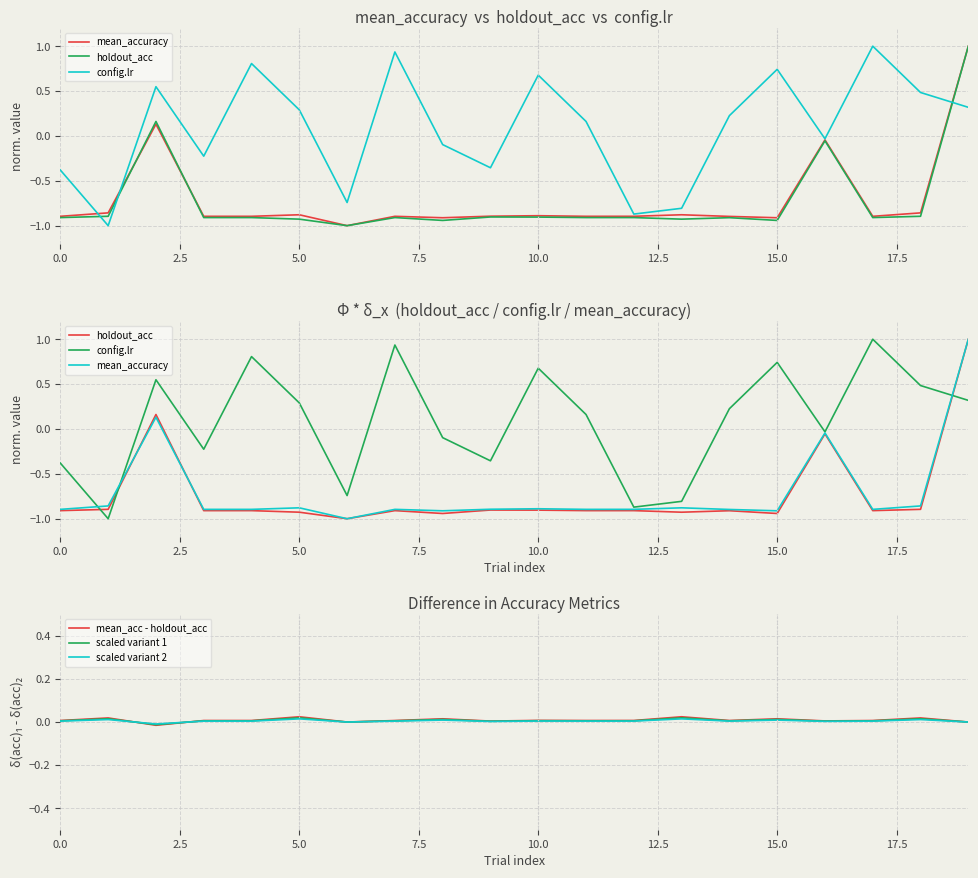

Reading left to right, list all the values displayed in this chart.

mean_accuracy: -0.9	-0.9	0.1	-0.9	-0.9	-0.9	-1.0	-0.9	-0.9	-0.9	-0.9	-0.9	-0.9	-0.9	-0.9	-0.9	-0.0	-0.9	-0.9	1.0
holdout_acc: -0.9	-0.9	0.2	-0.9	-0.9	-0.9	-1.0	-0.9	-0.9	-0.9	-0.9	-0.9	-0.9	-0.9	-0.9	-0.9	-0.1	-0.9	-0.9	1.0
config.lr: -0.4	-1.0	0.5	-0.2	0.8	0.3	-0.7	0.9	-0.1	-0.4	0.7	0.2	-0.9	-0.8	0.2	0.7	-0.0	1.0	0.5	0.3
mean_acc - holdout_acc: 0.0	0.0	-0.0	0.0	0.0	0.0	0.0	0.0	0.0	0.0	0.0	0.0	0.0	0.0	0.0	0.0	0.0	0.0	0.0	0.0
scaled variant 1: 0.0	0.0	-0.0	0.0	0.0	0.0	0.0	0.0	0.0	0.0	0.0	0.0	0.0	0.0	0.0	0.0	0.0	0.0	0.0	0.0
scaled variant 2: 0.0	0.0	-0.0	0.0	0.0	0.0	0.0	0.0	0.0	0.0	0.0	0.0	0.0	0.0	0.0	0.0	0.0	0.0	0.0	0.0